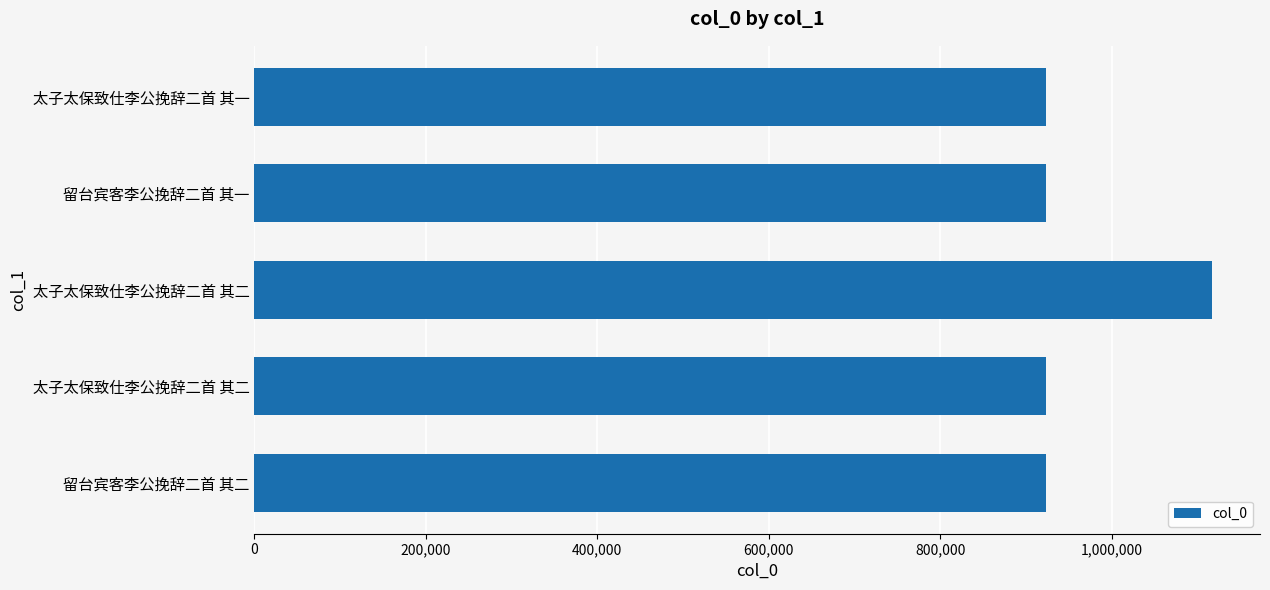

How many bars are there in total?

5